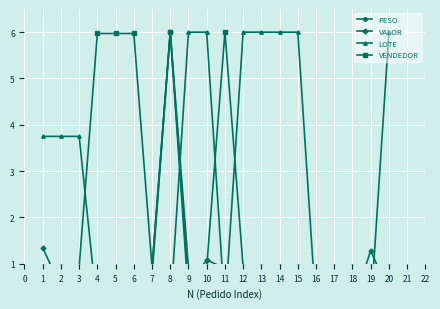

True or false: VENDEDOR has a value of 0.9 at 14.

True